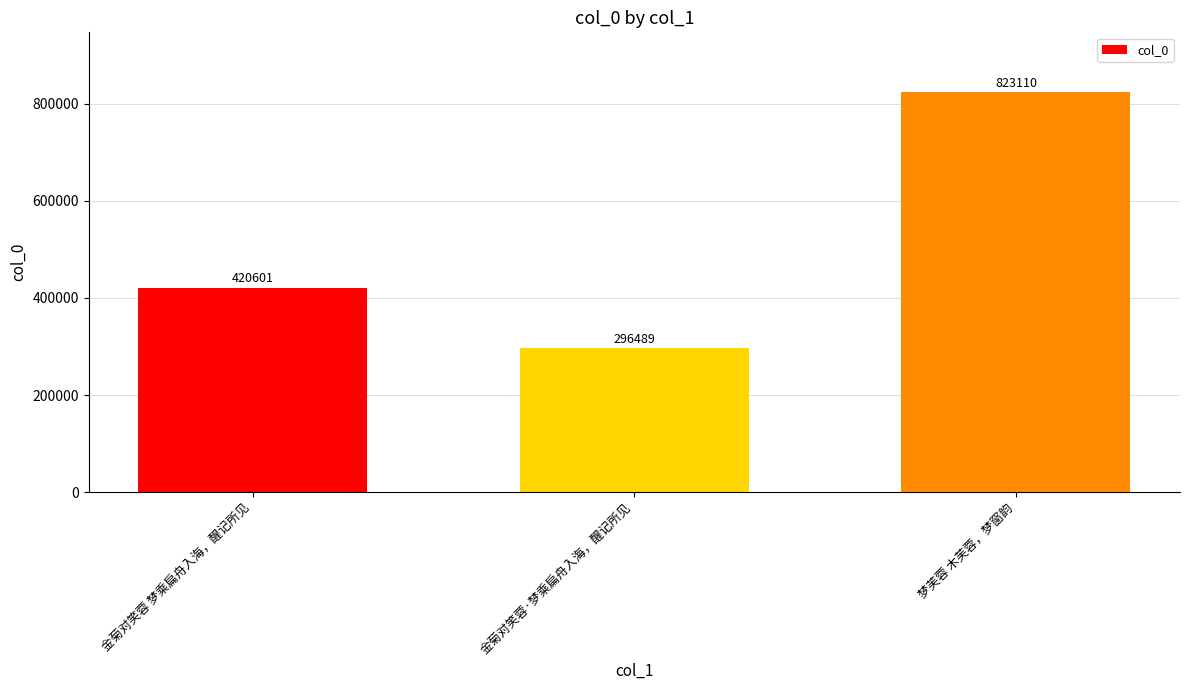

How many values are below 420601?

1